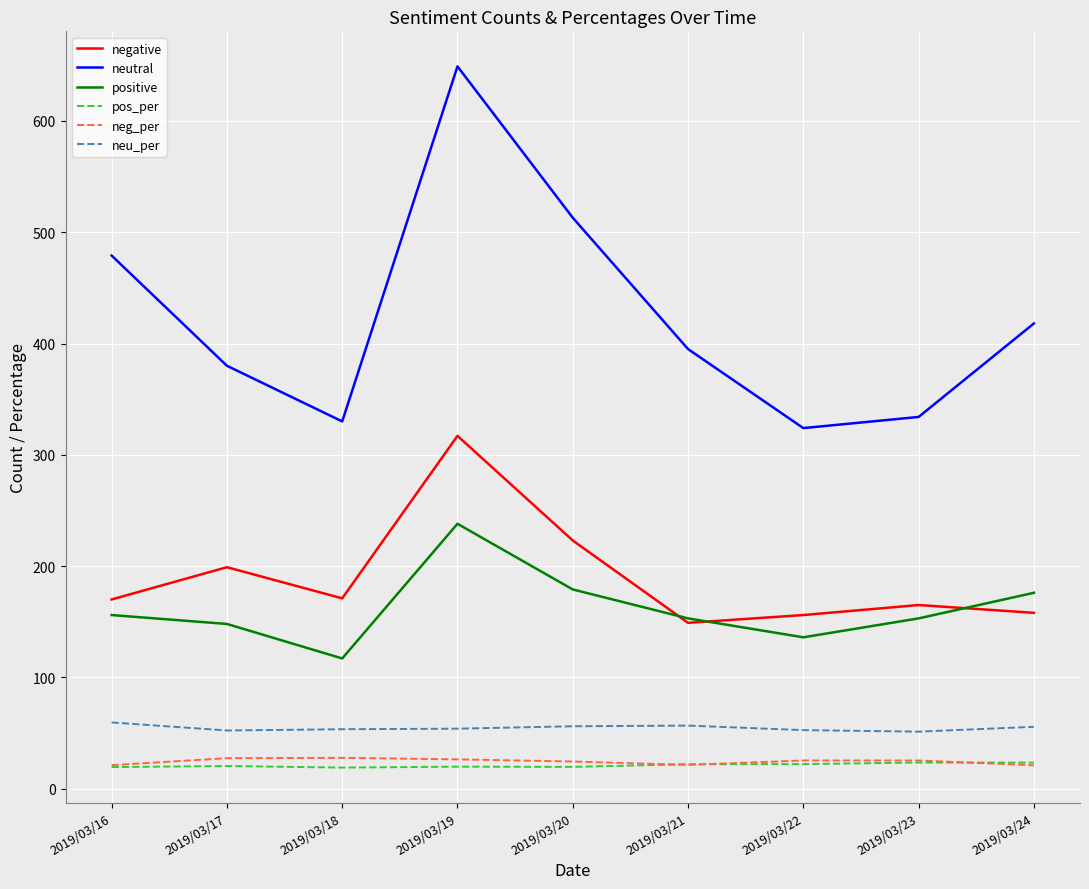

True or false: neg_per and neutral cross at least once.

False